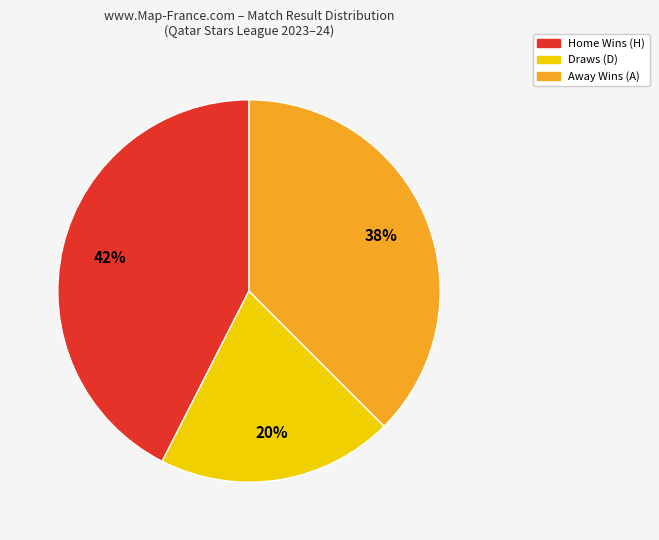

How many segments does this pie chart have?

3